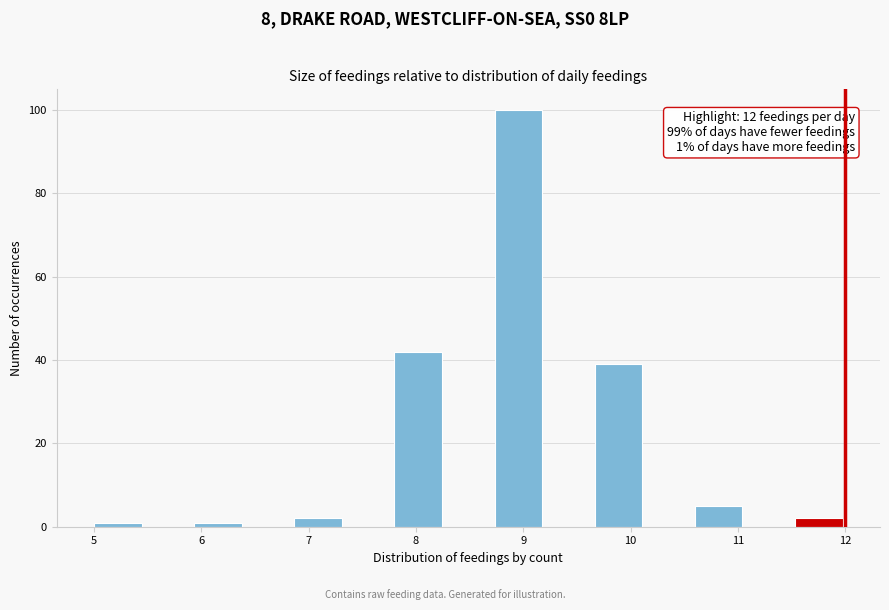

Which range on the x-axis has the tallest bar?

8.7 to 9.2